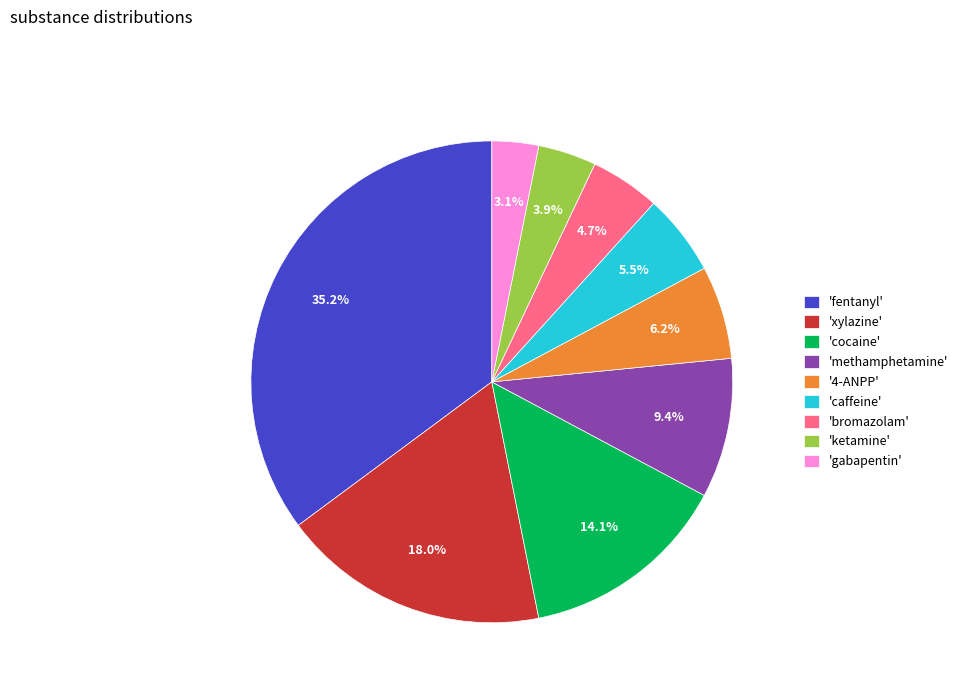

What is the ratio of the value at 'caffeine' to the value at '4-ANPP'?

0.9